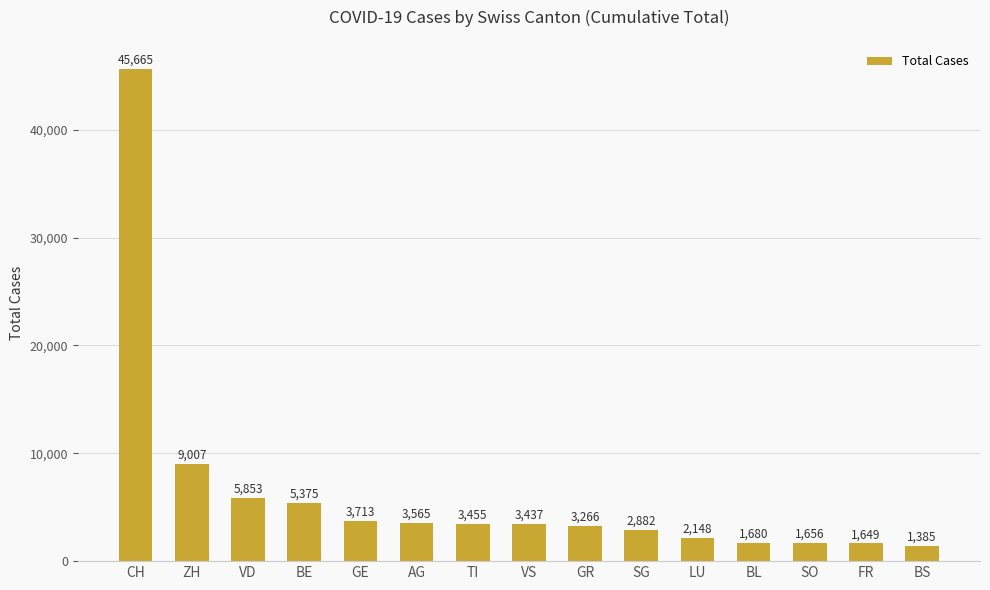

What is the greatest value displayed?

45665